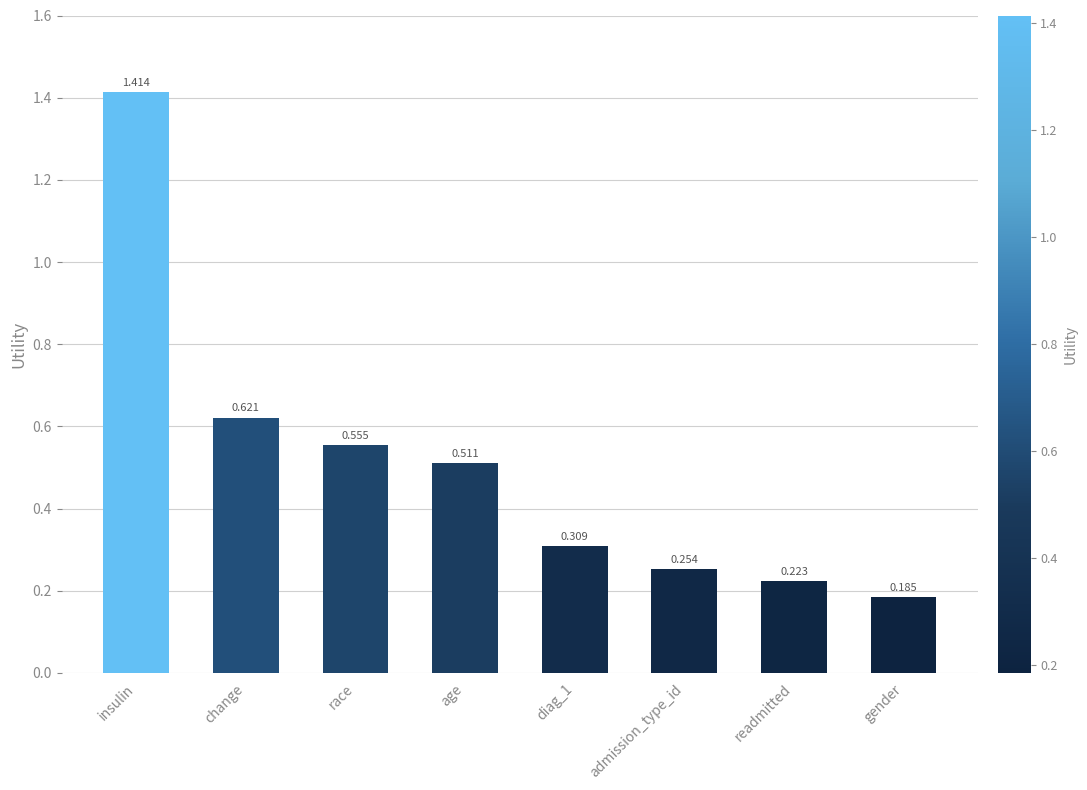

Which category has the highest value across all series?

insulin